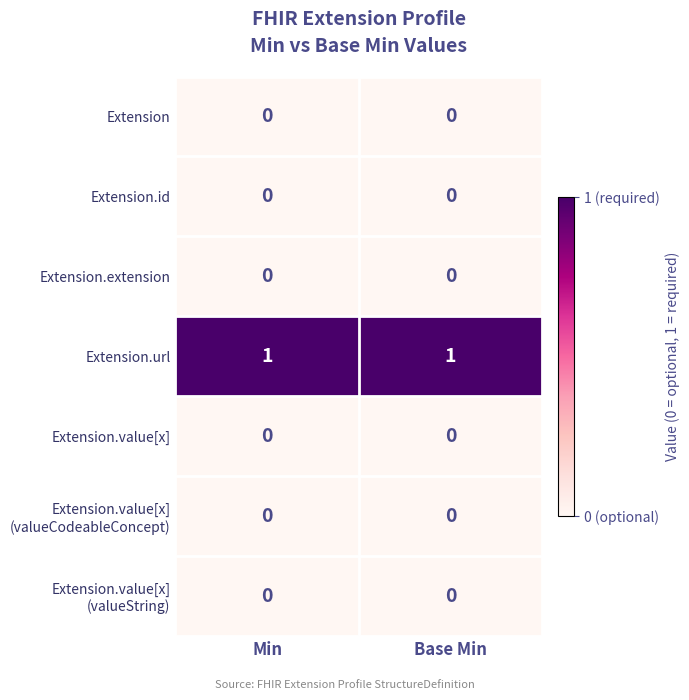

The Extension.value[x] series shows 0 at Base Min. True or false?

True